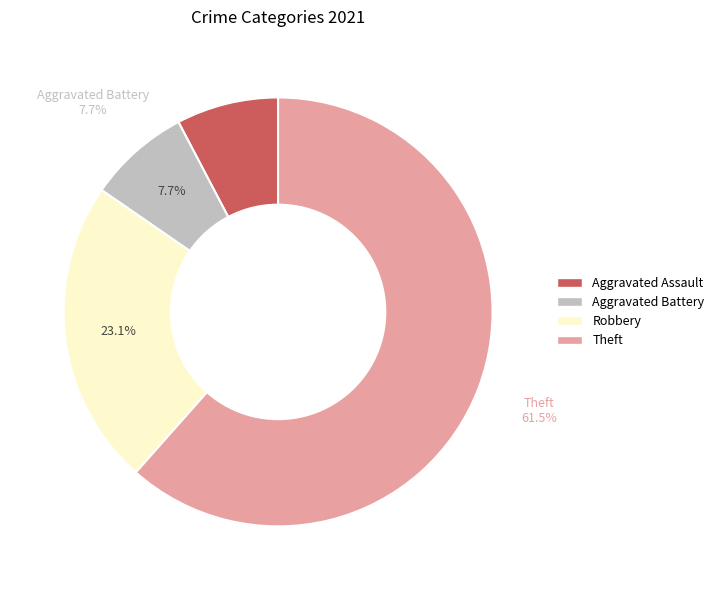

What is the change in value from Aggravated Battery to Theft?

+7